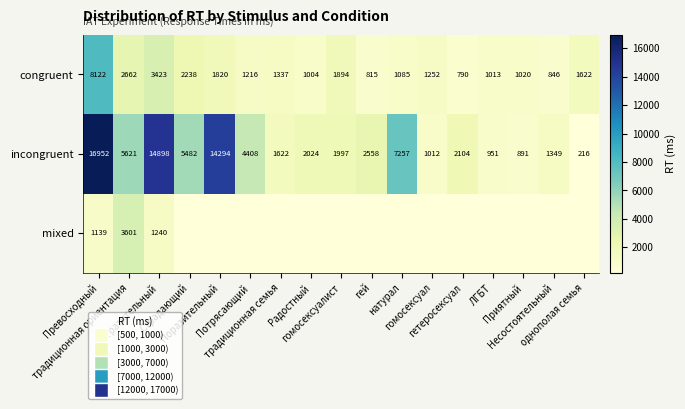

What is the minimum value for incongruent?

216